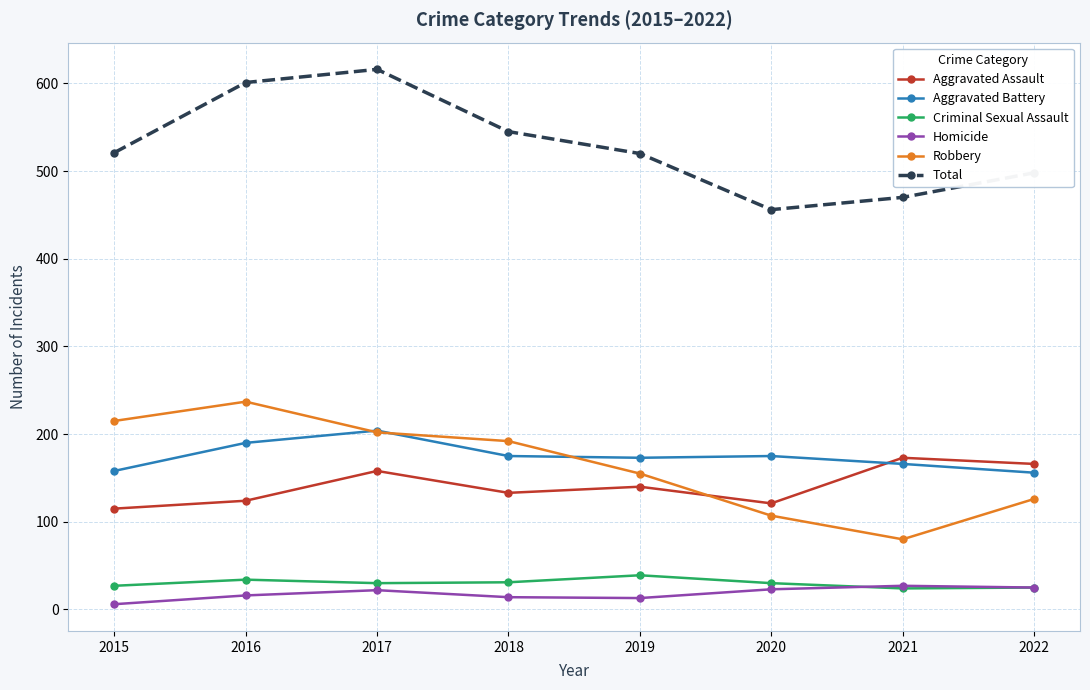

Count the number of categories in the chart.

8